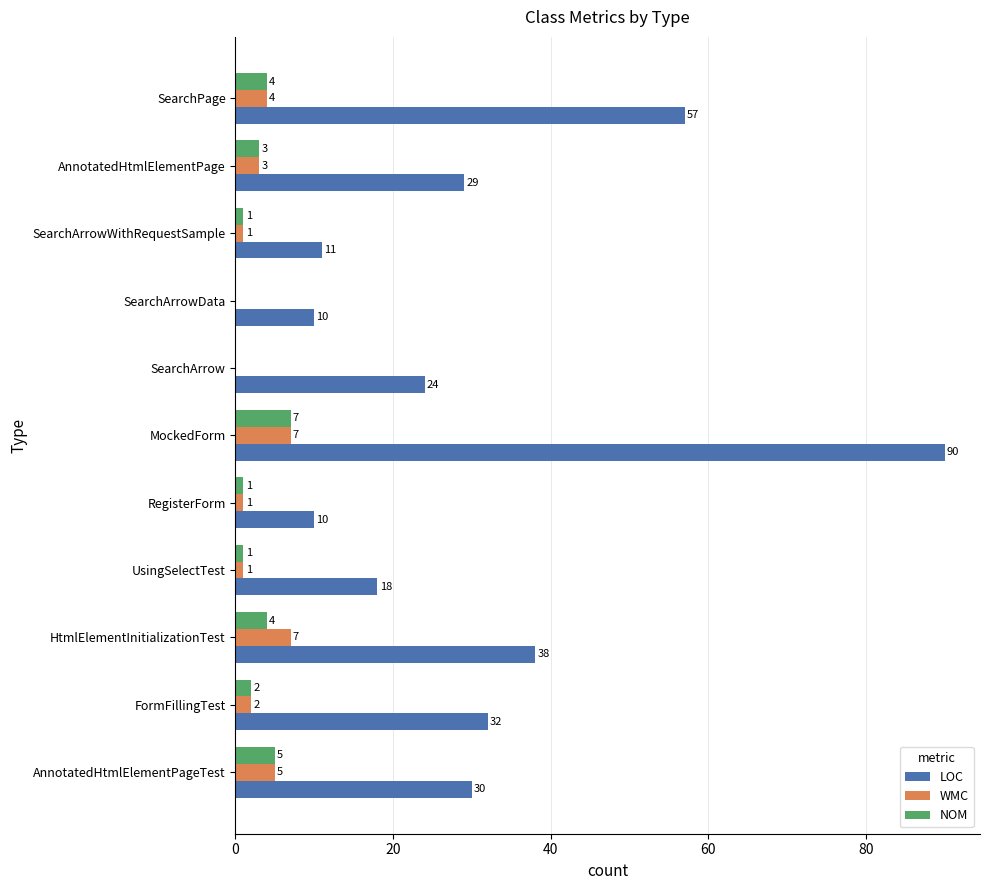

What is the average value of the LOC series?

32